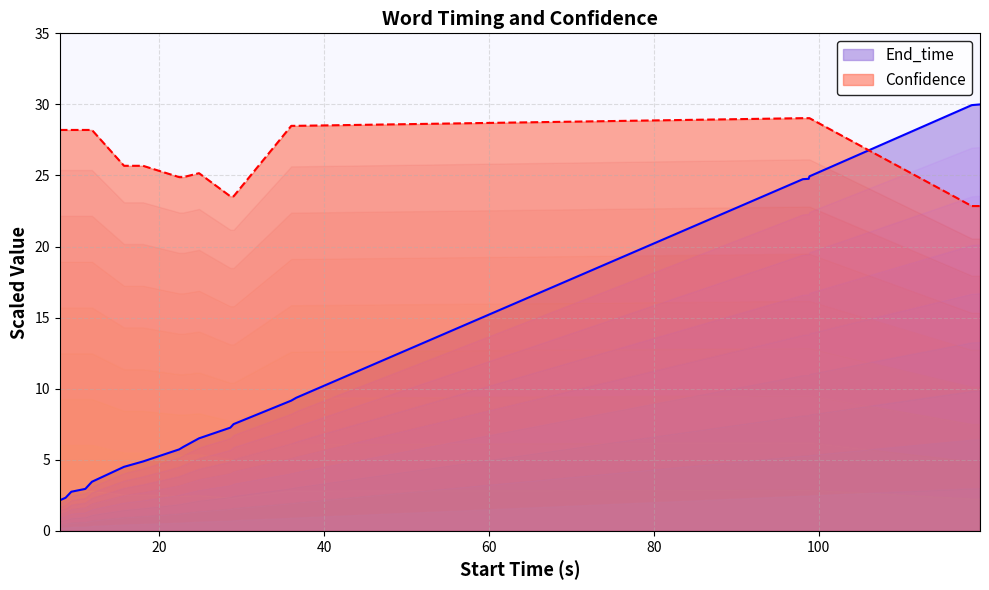

What is the value of the End_time point at the 11th from the left?

7.3